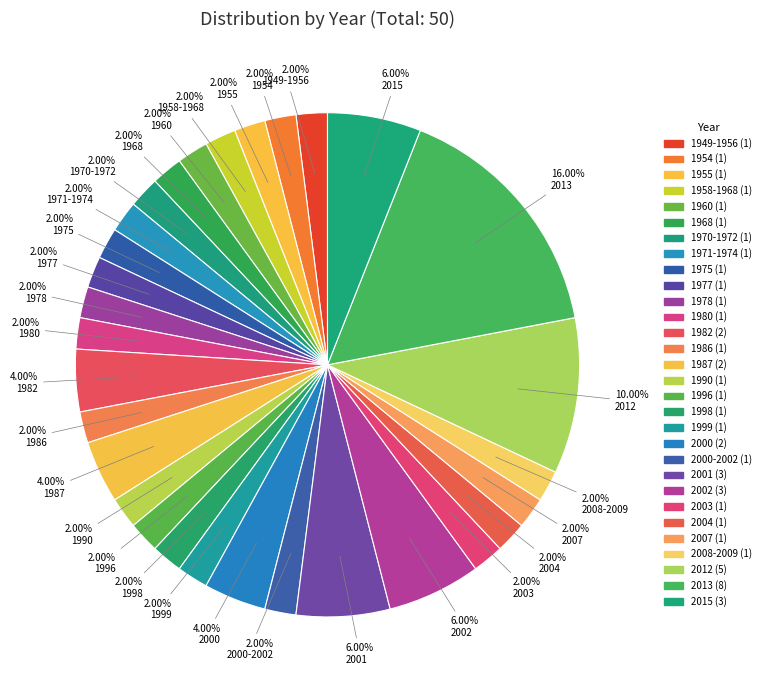

How many segments does this pie chart have?

30